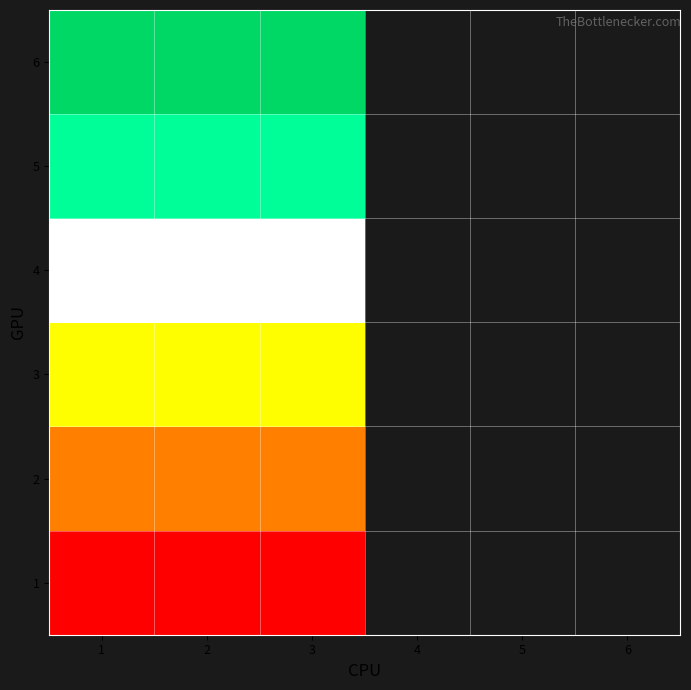

What is the smallest value displayed?

1